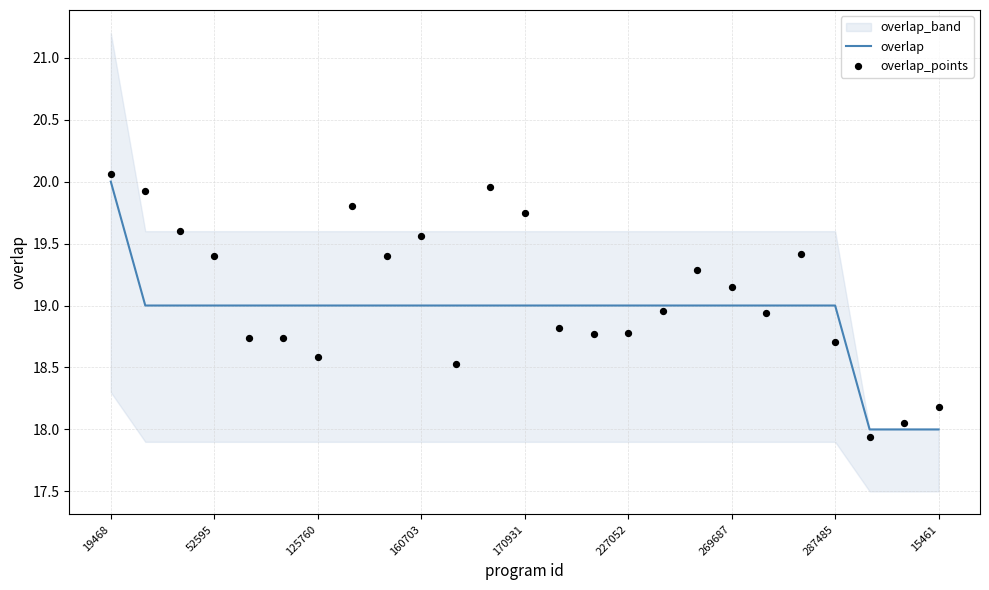

At how many categories does at least one series exceed 18?

24